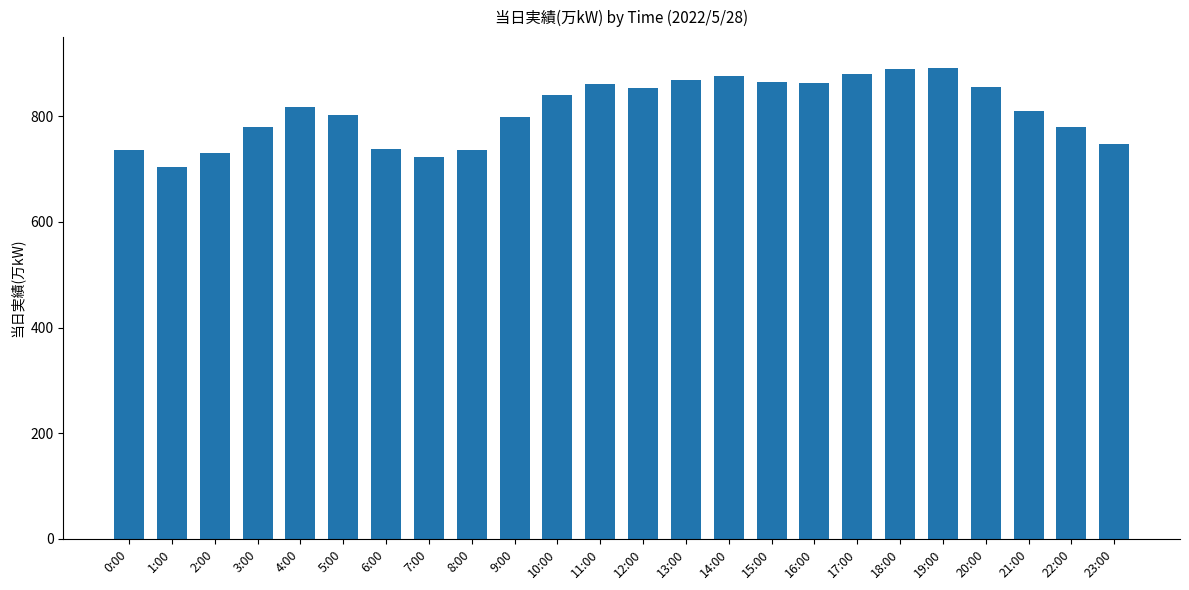

Which label corresponds to the smallest value in the chart?

1:00